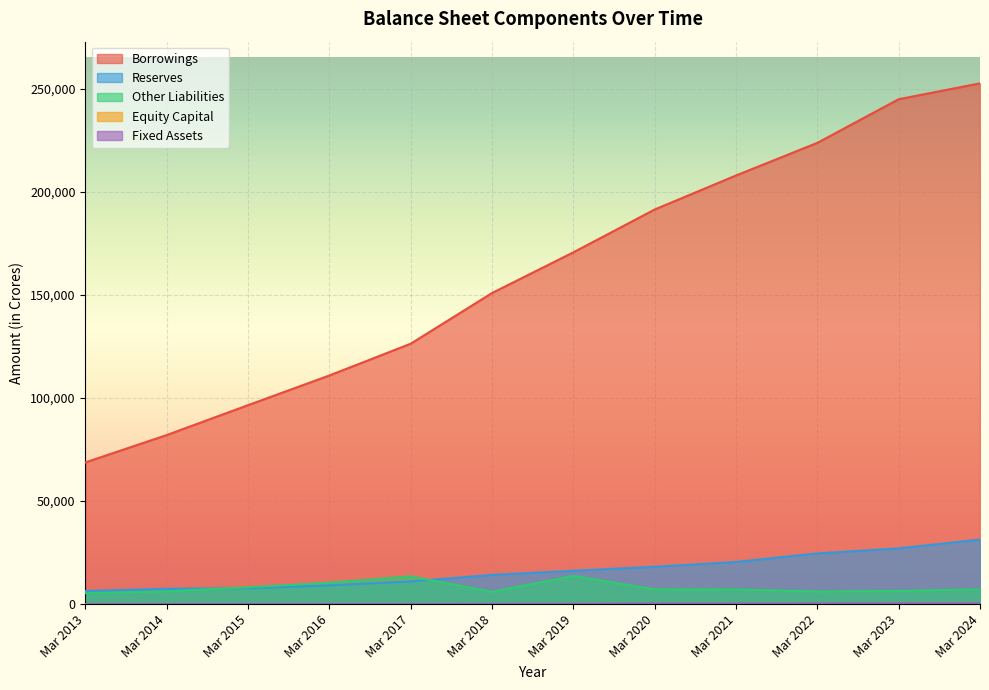

True or false: Other Liabilities has more than 2 interior local peaks.

False